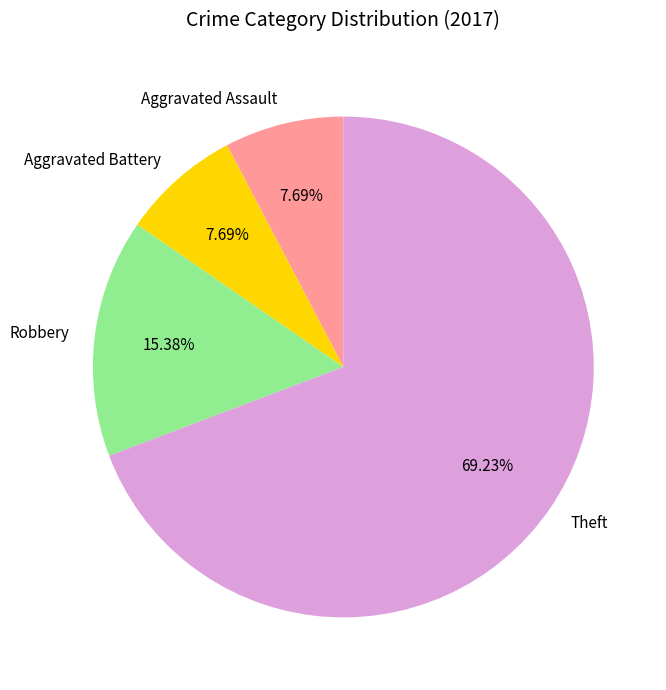

Which slice is the largest?

Theft